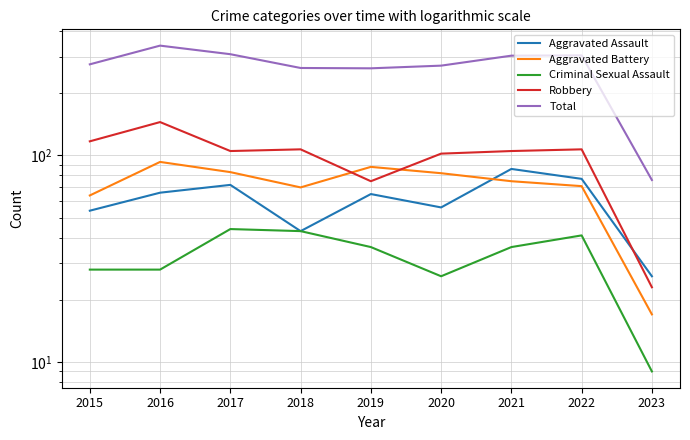

What is the maximum value for Robbery?

145